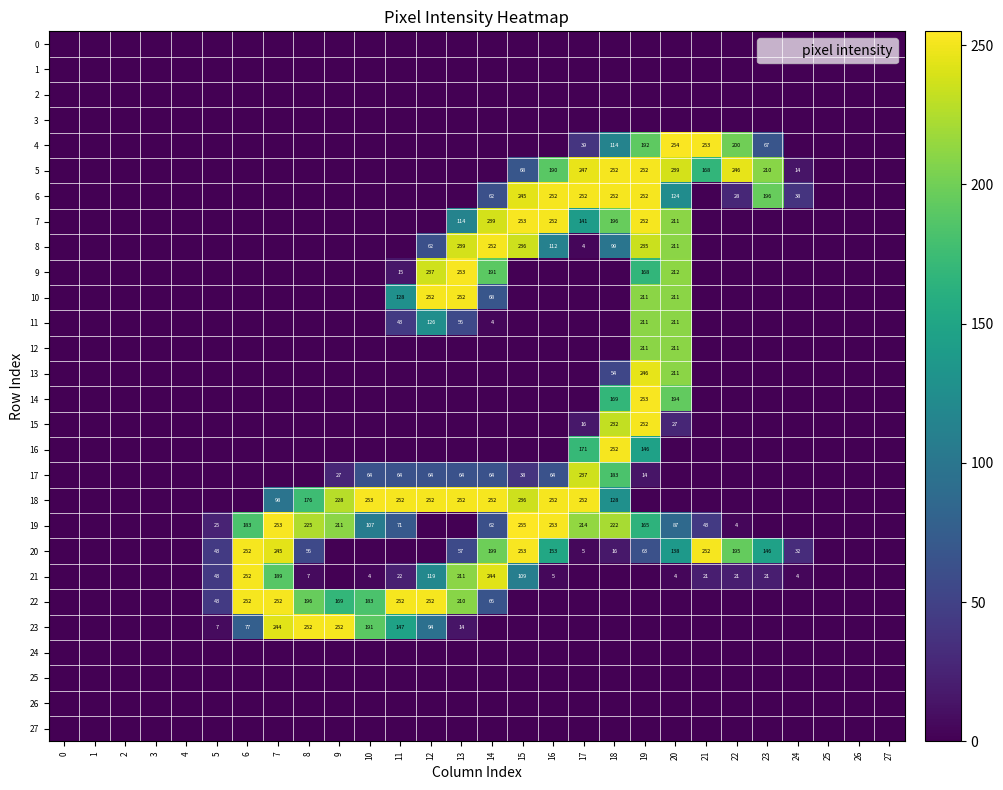

Which series has the widest spread of values?

19